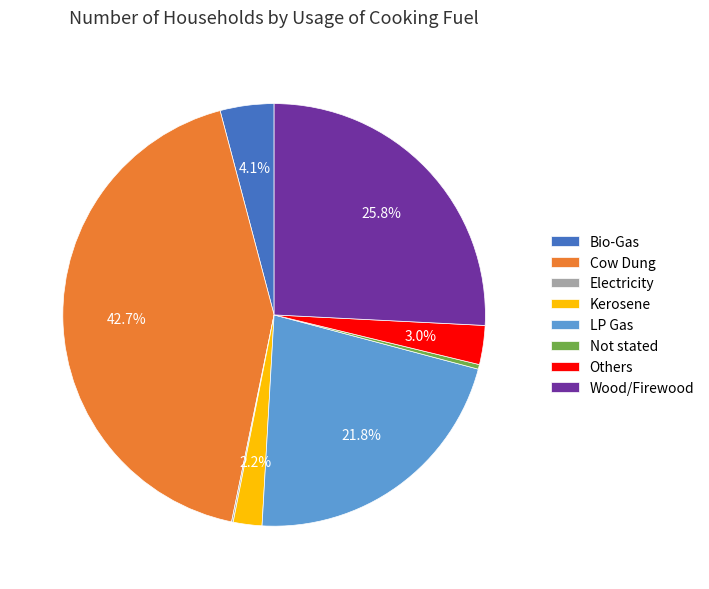

Does any single category account for the majority?

No